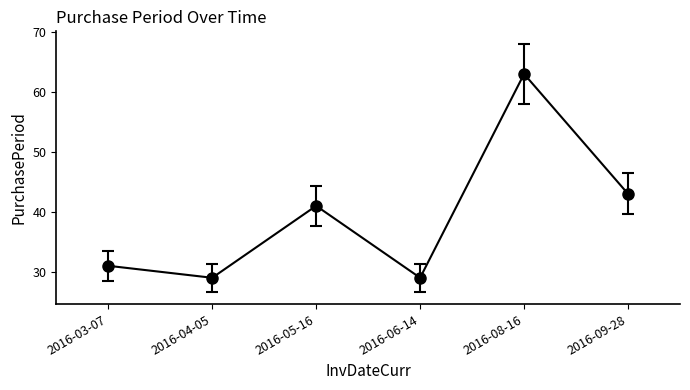

At which label is the value closest to 46?

2016-09-28